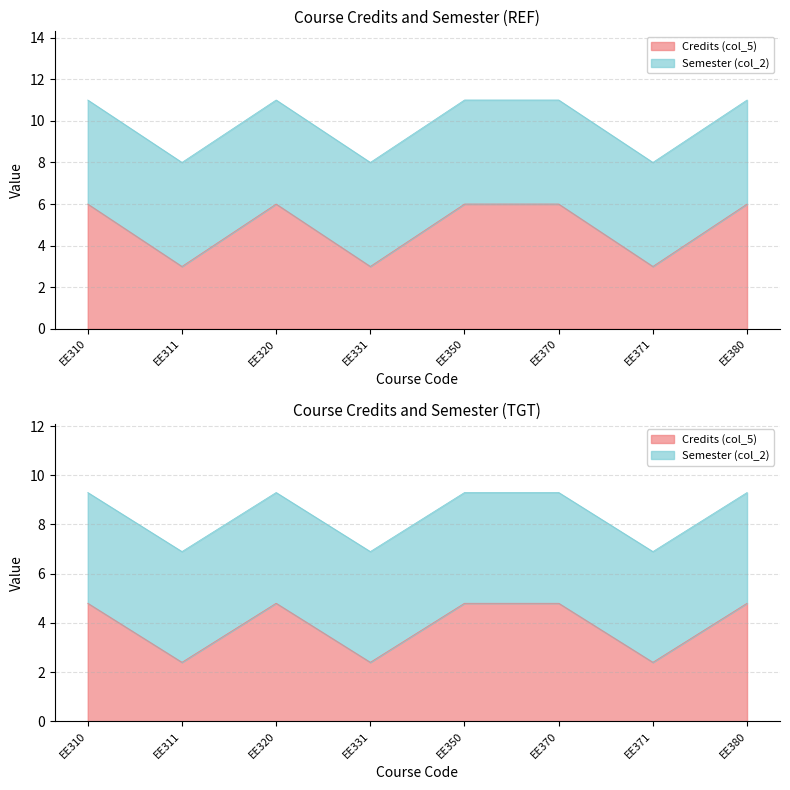

What is the average value?

5